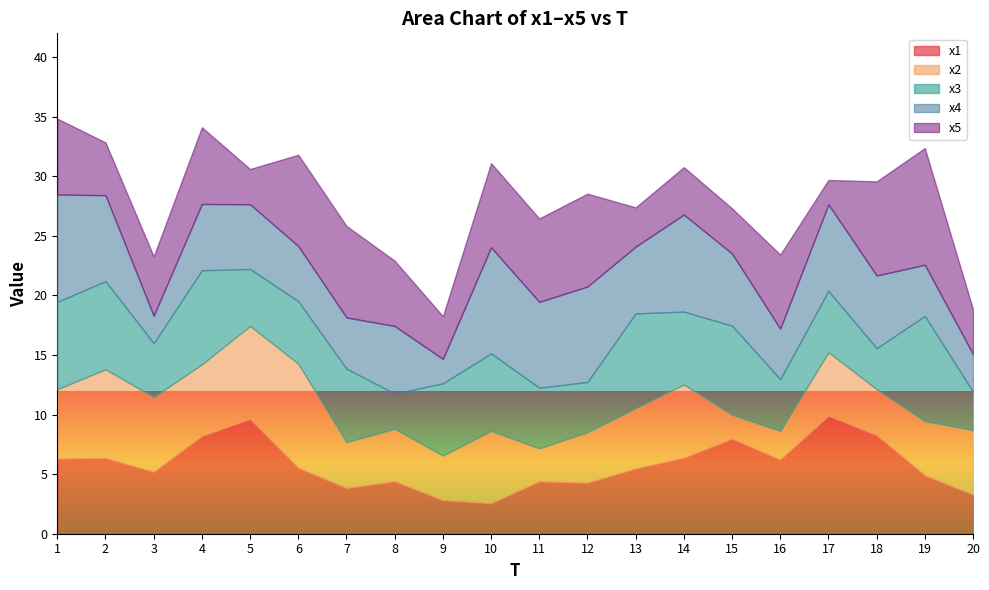

At how many categories does at least one series exceed 4?

20